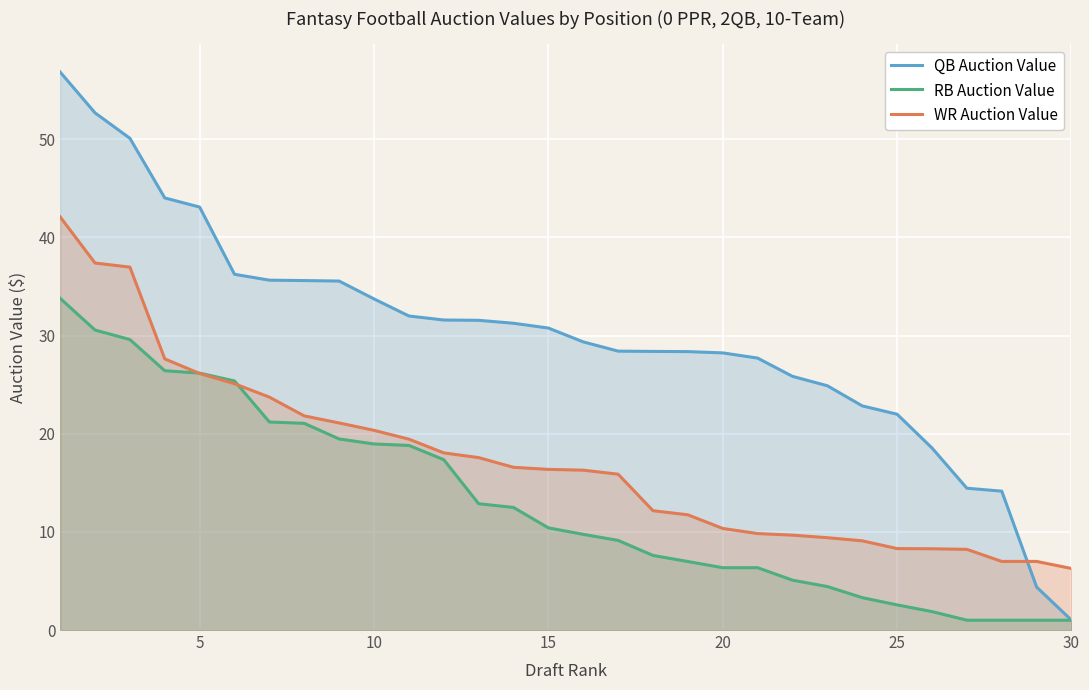

How many lines are shown in the chart?

3